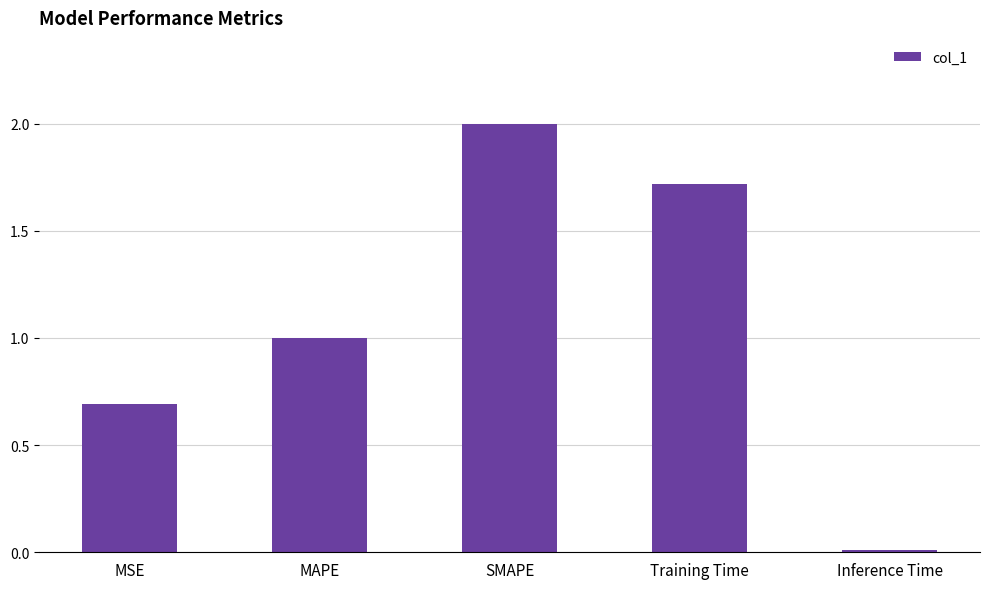

List the labels in order of value, smallest first.

Inference Time, MSE, MAPE, Training Time, SMAPE